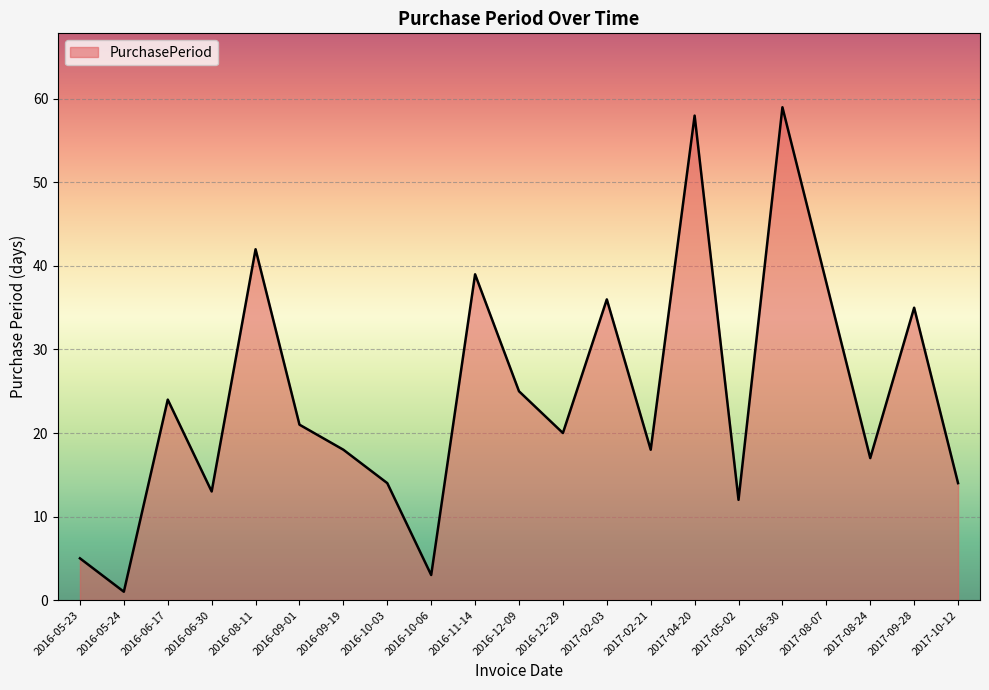

What position from the left is 2016-06-30?

4